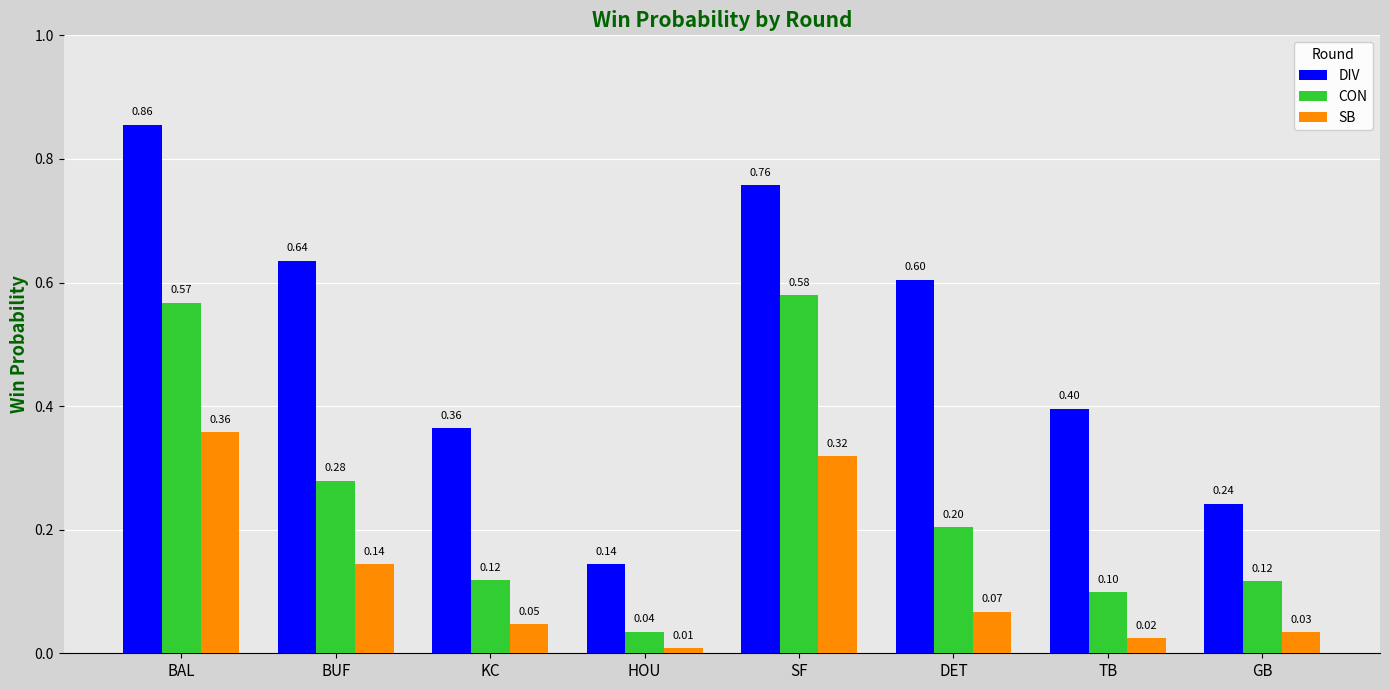

Are the bars horizontal?

No